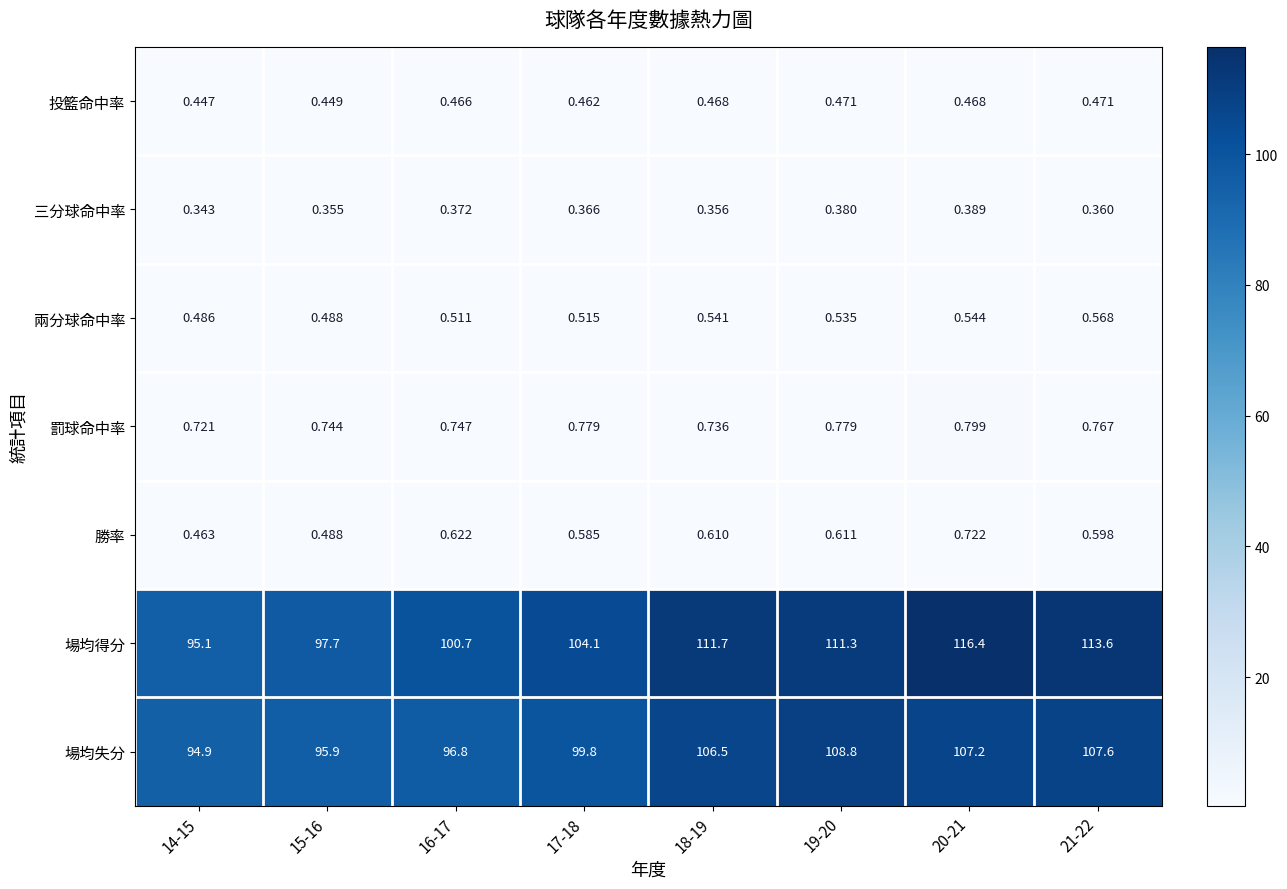

Is the value of 三分球命中率 at 14-15 greater than the value of 場均失分 at 14-15?

No